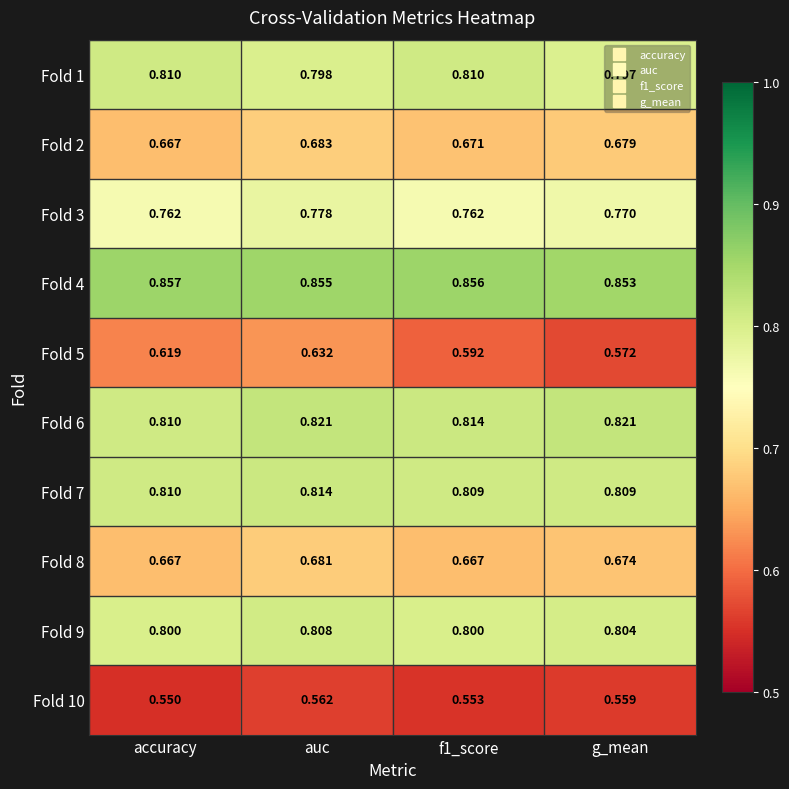

List the series in order of their peak value, lowest first.

Fold 10, Fold 5, Fold 8, Fold 2, Fold 3, Fold 9, Fold 1, Fold 7, Fold 6, Fold 4